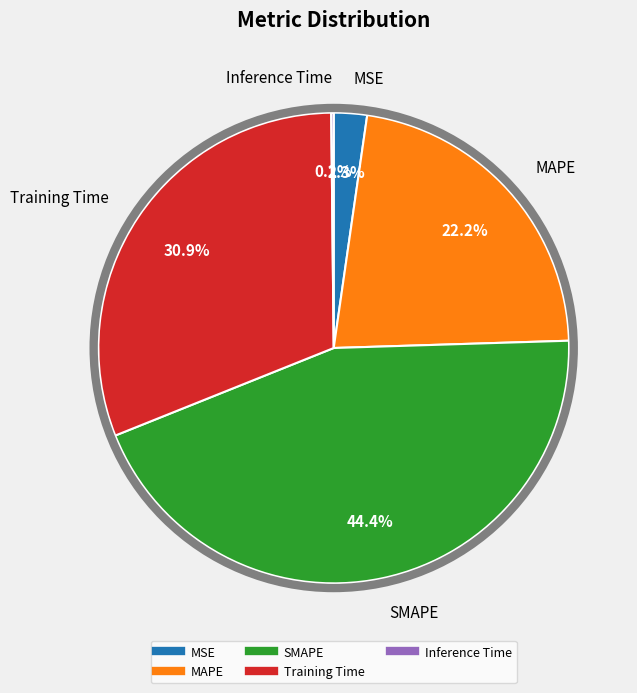

Which slice is the largest?

SMAPE